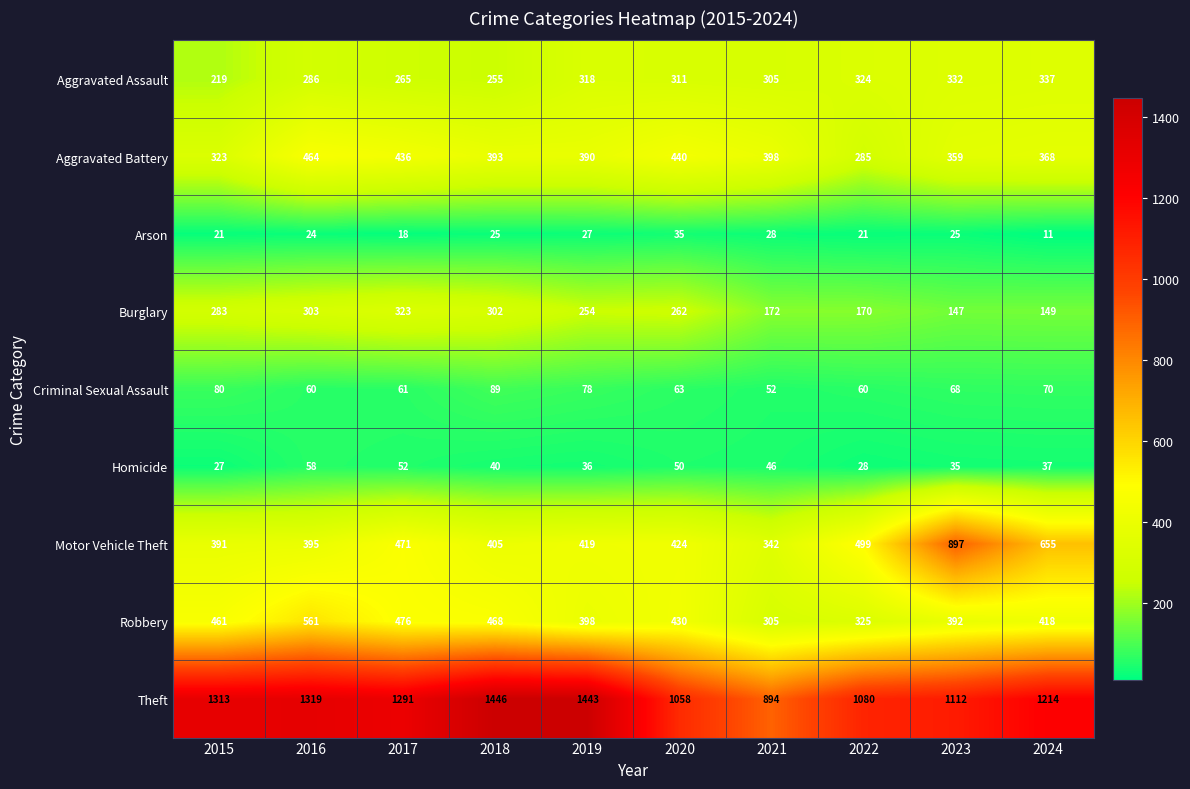

The value of Homicide at 2021 is 46. True or false?

True